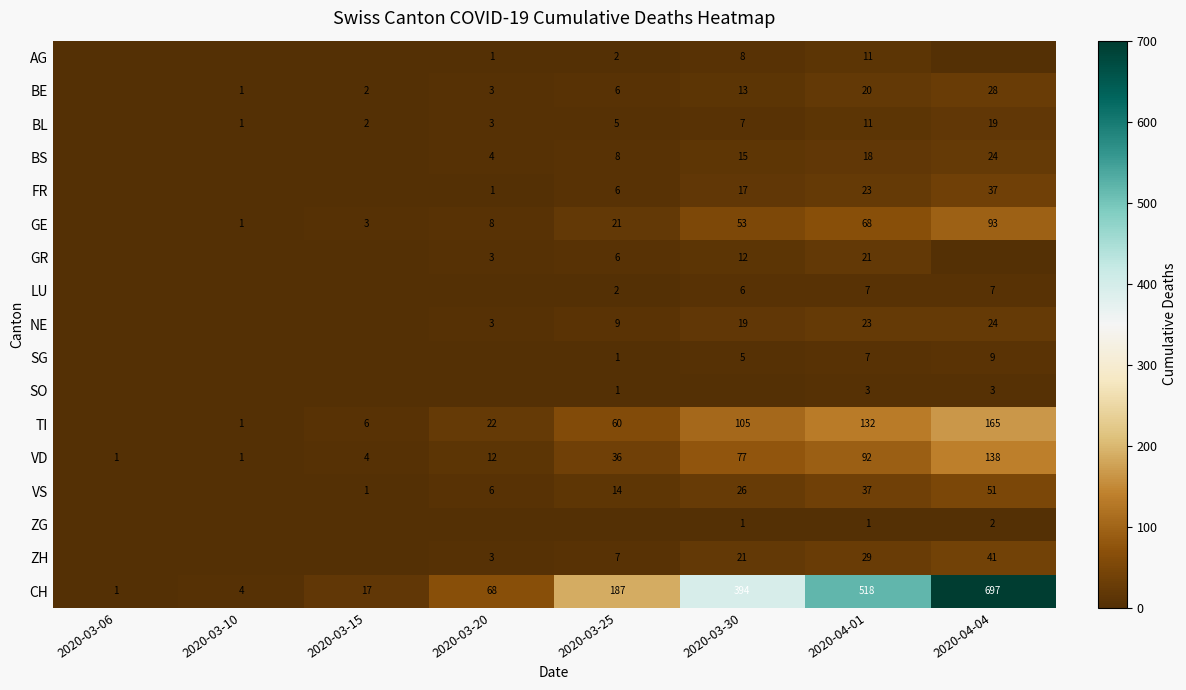

Which category has the highest value across all series?

2020-04-04